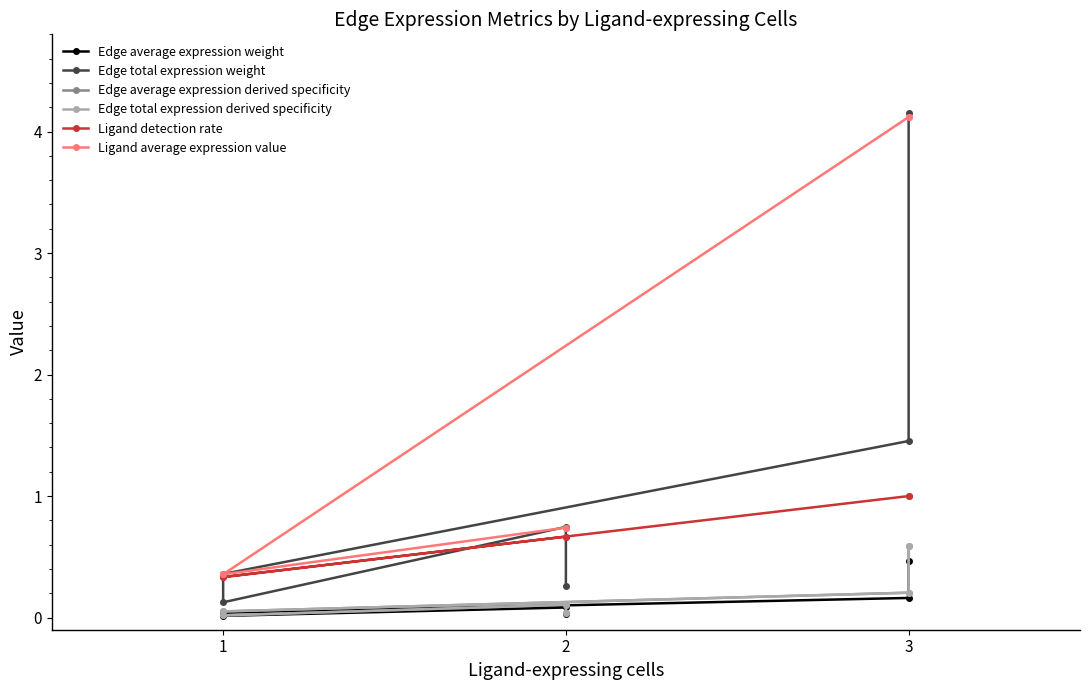

Reading left to right, list all the values displayed in this chart.

Edge average expression weight: 0.0	0.1	0.0	0.0	0.2	0.5
Edge total expression weight: 0.3	0.7	0.1	0.4	1.5	4.2
Edge average expression derived specificity: 0.0	0.1	0.0	0.1	0.2	0.6
Edge total expression derived specificity: 0.0	0.1	0.0	0.1	0.2	0.6
Ligand detection rate: 0.7	0.7	0.3	0.3	1.0	1.0
Ligand average expression value: 0.7	0.7	0.4	0.4	4.1	4.1